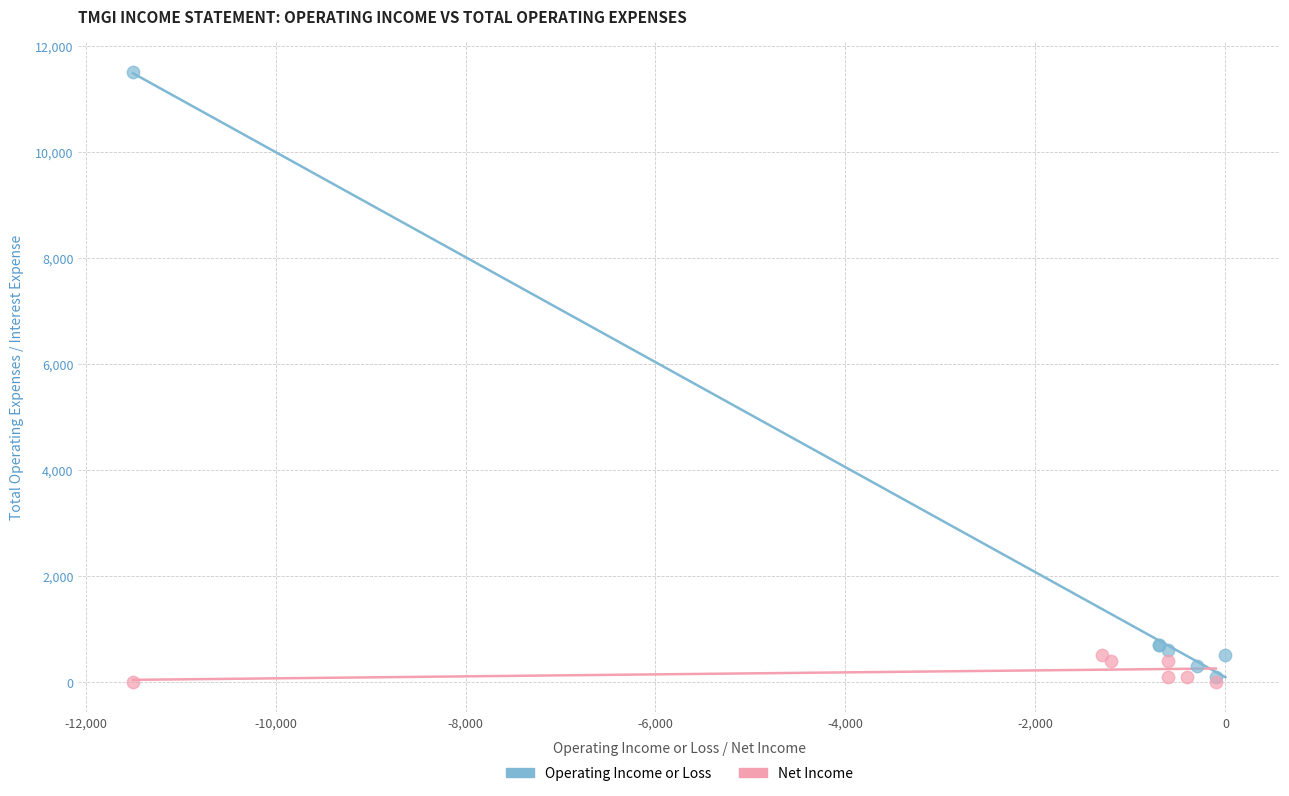

Which series has the largest Y range (max minus min)?

Operating Income or Loss